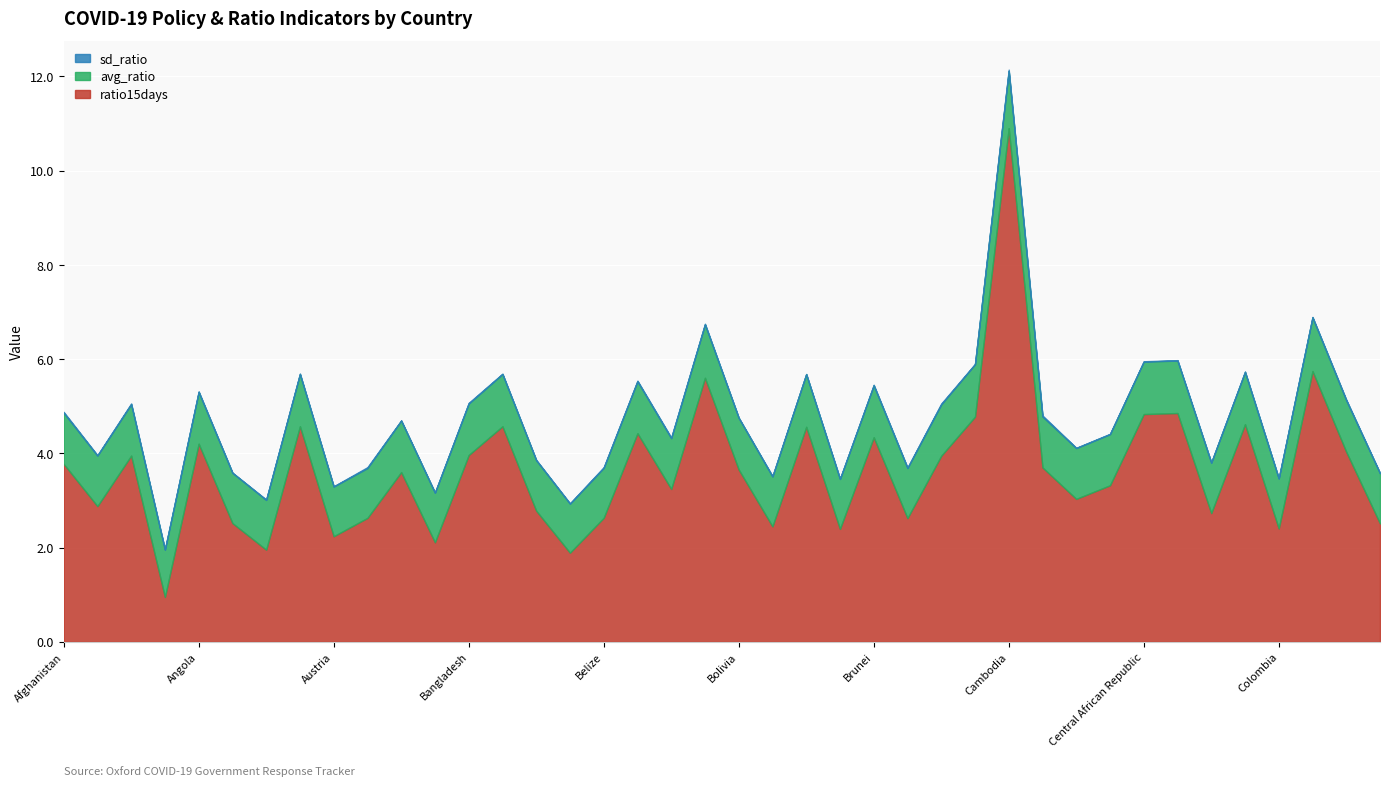

What position from the right is Brunei?

16